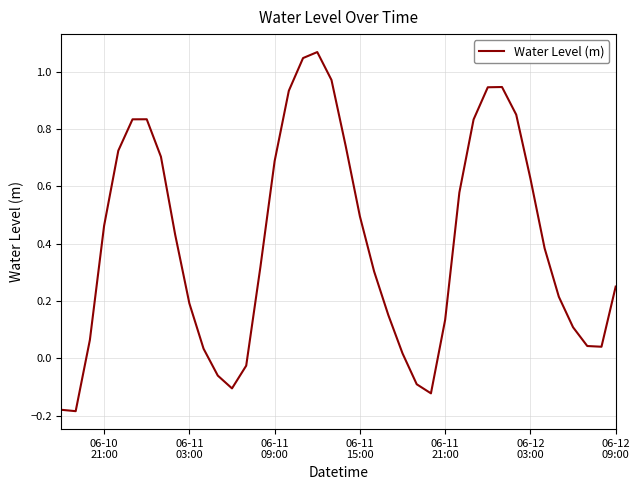

How many positive values are there?

33